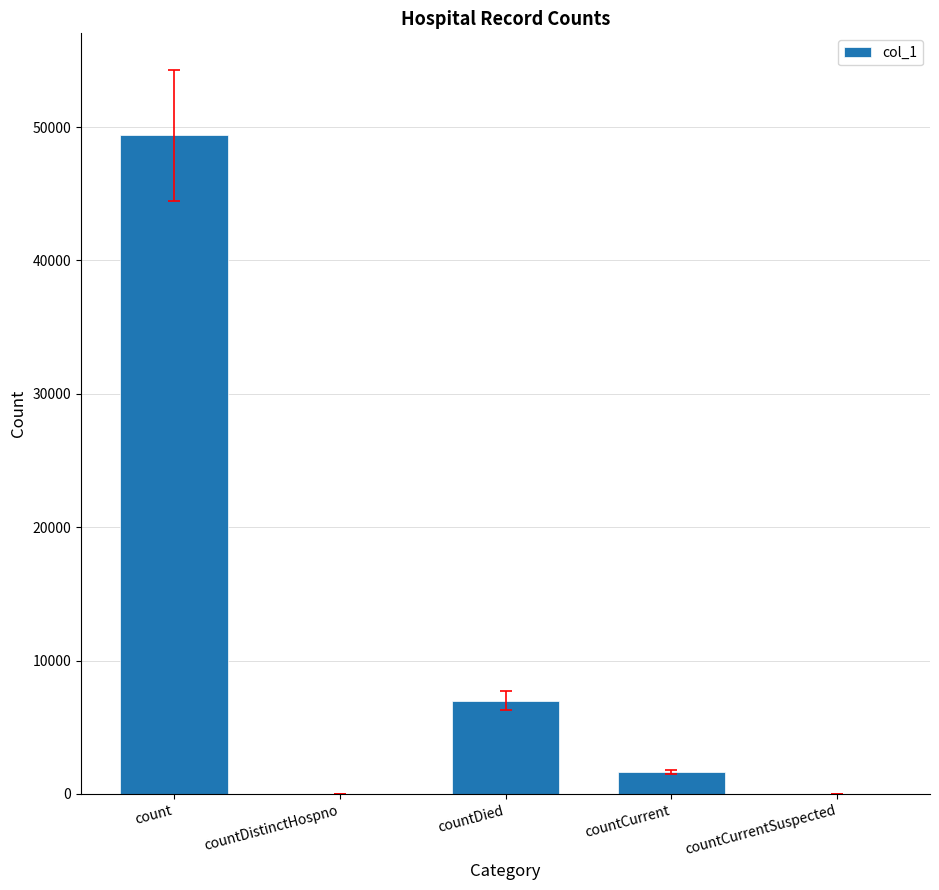

The value at count is 49378. True or false?

True